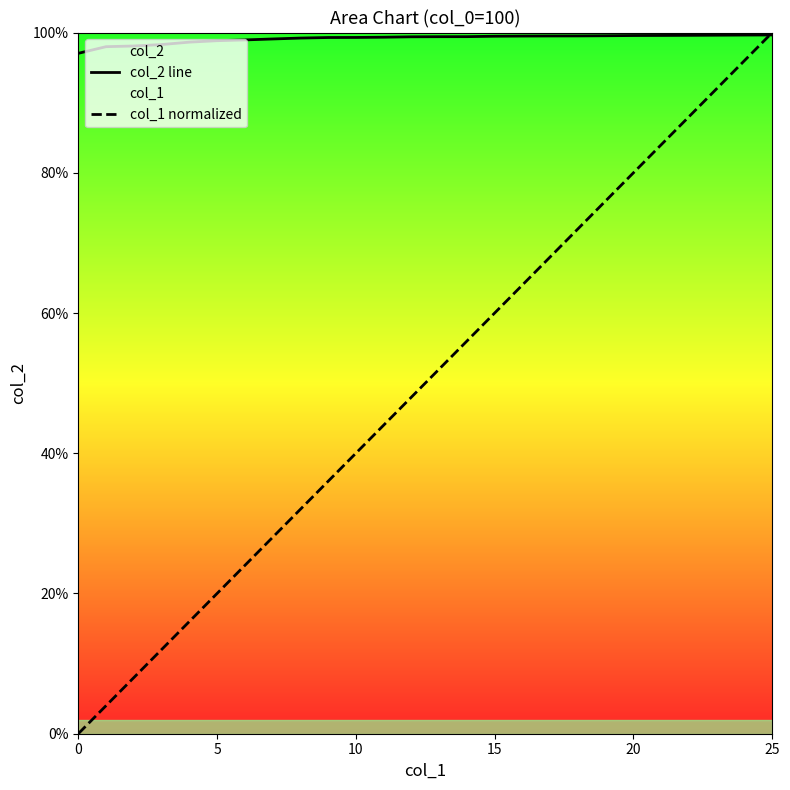

The value of col_1 normalized at 6 is 0.2. True or false?

True